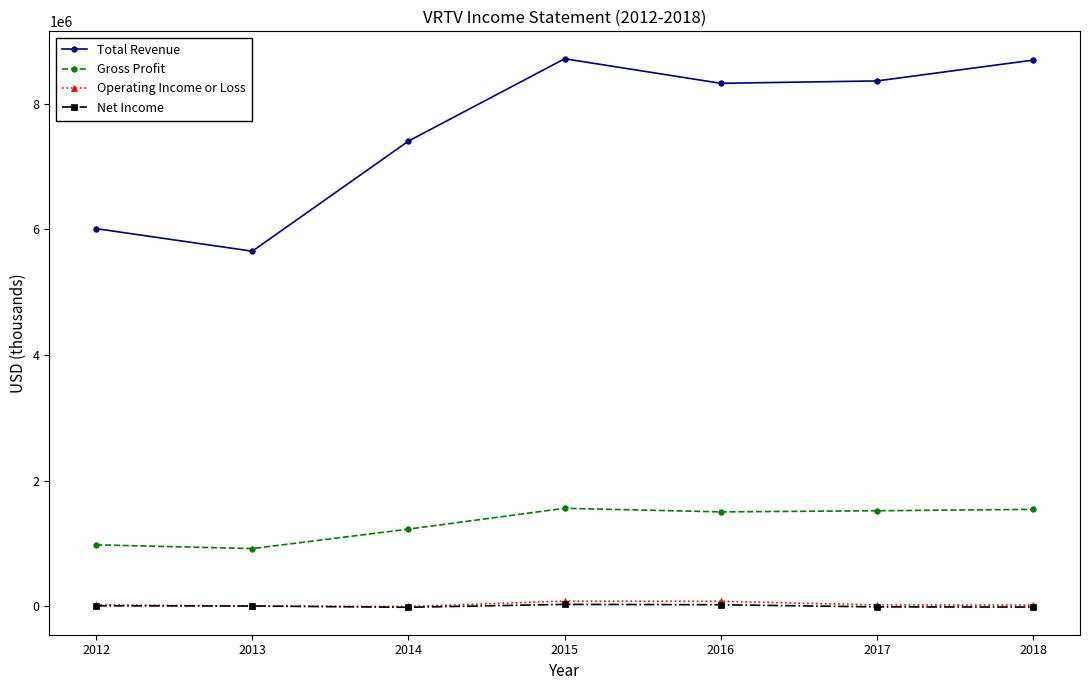

Where is the first local minimum for Total Revenue?

2013